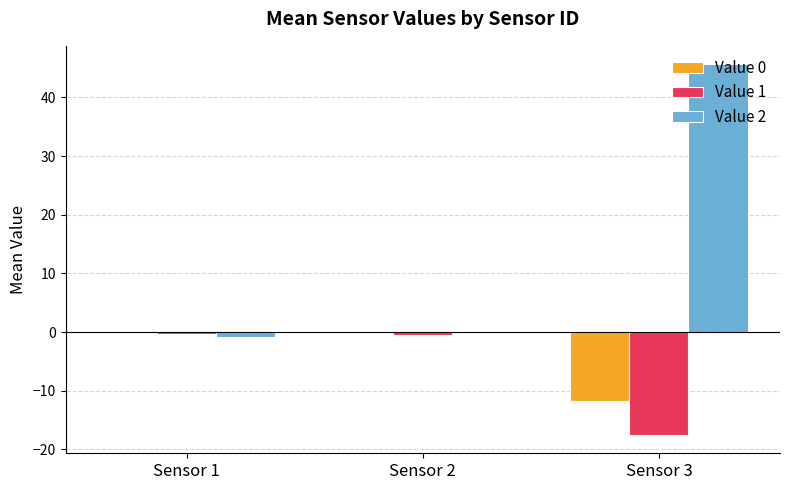

What is the sum of all Value 0 values?

-11.7